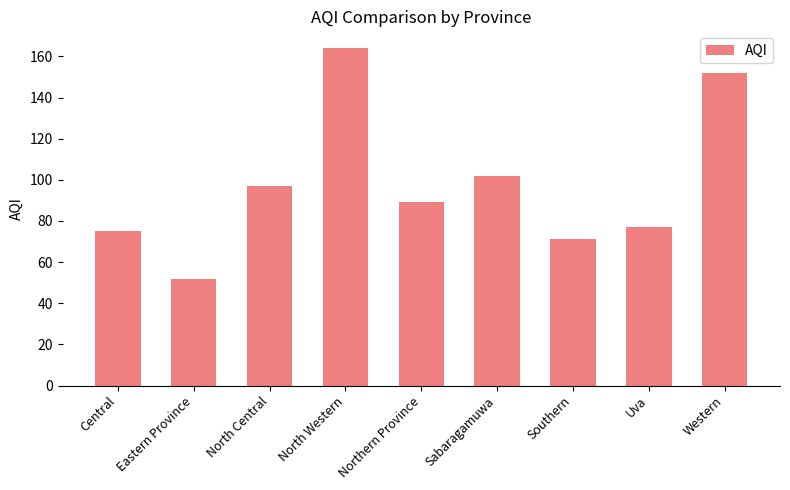

What is the difference between the values at Eastern Province and Western?

100